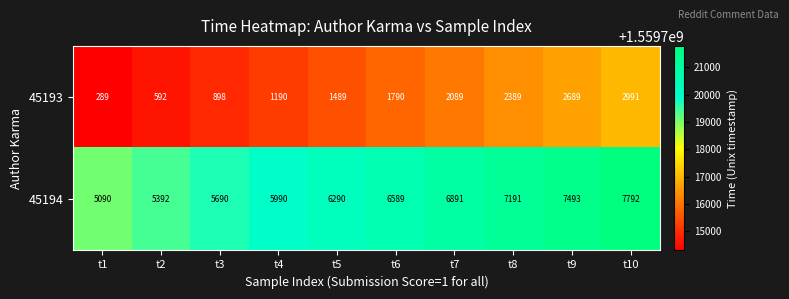

What is the sum of the 45194 values at t9 and t5?

13783